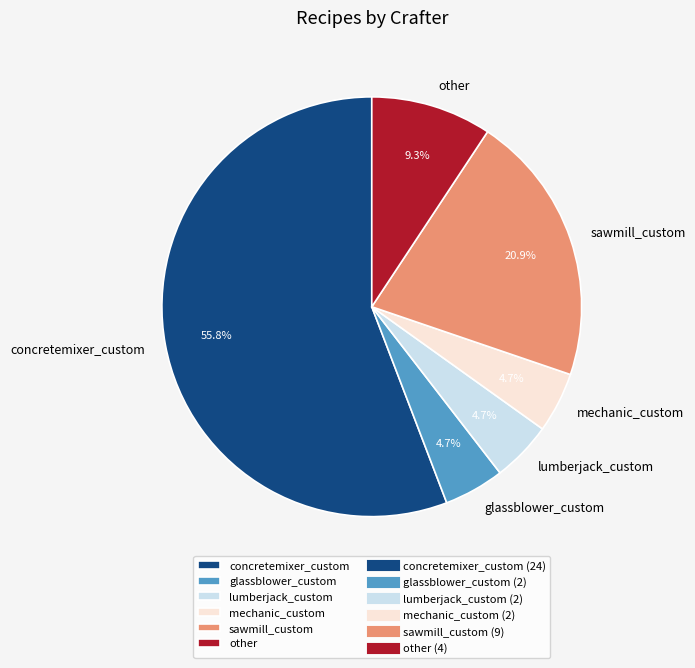

To the nearest percent, what is the difference between the largest and smallest slice percentages?

51%